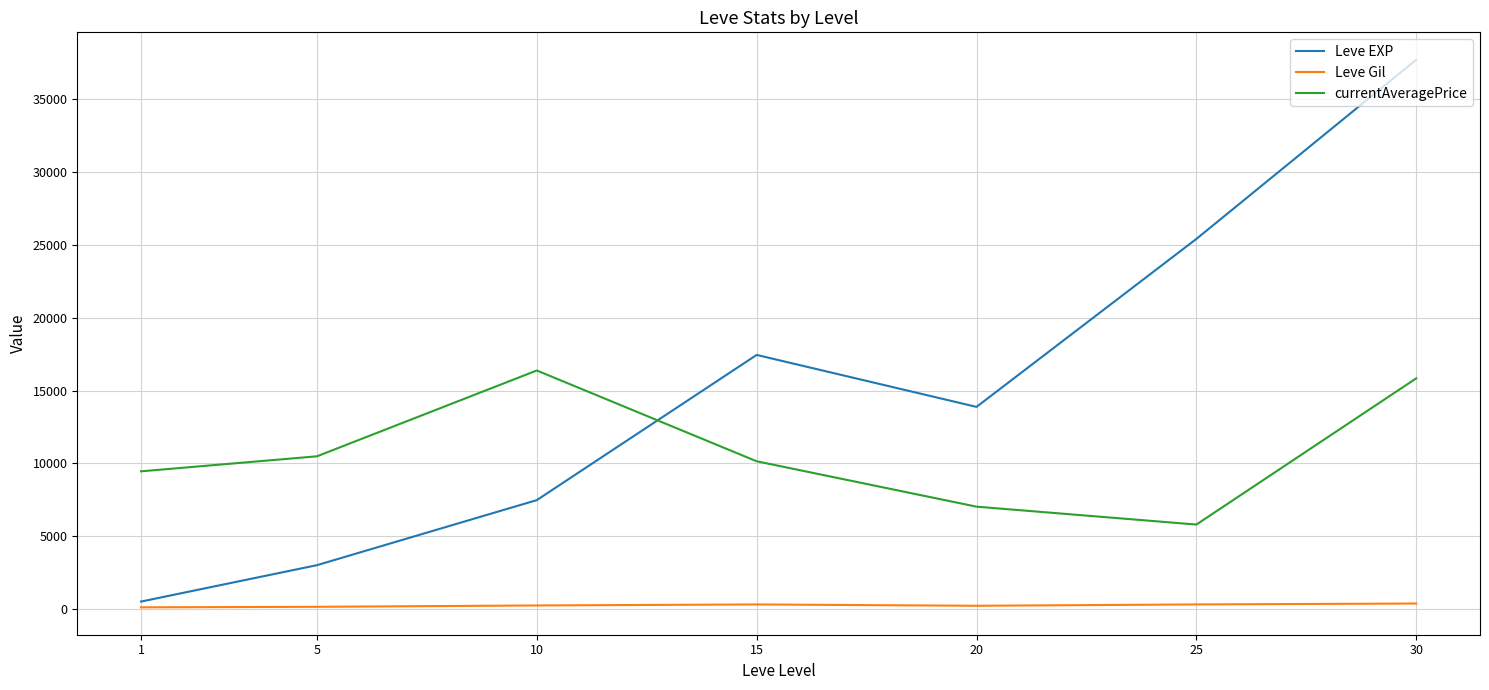

What is the highest value of the currentAveragePrice series?

16376.3